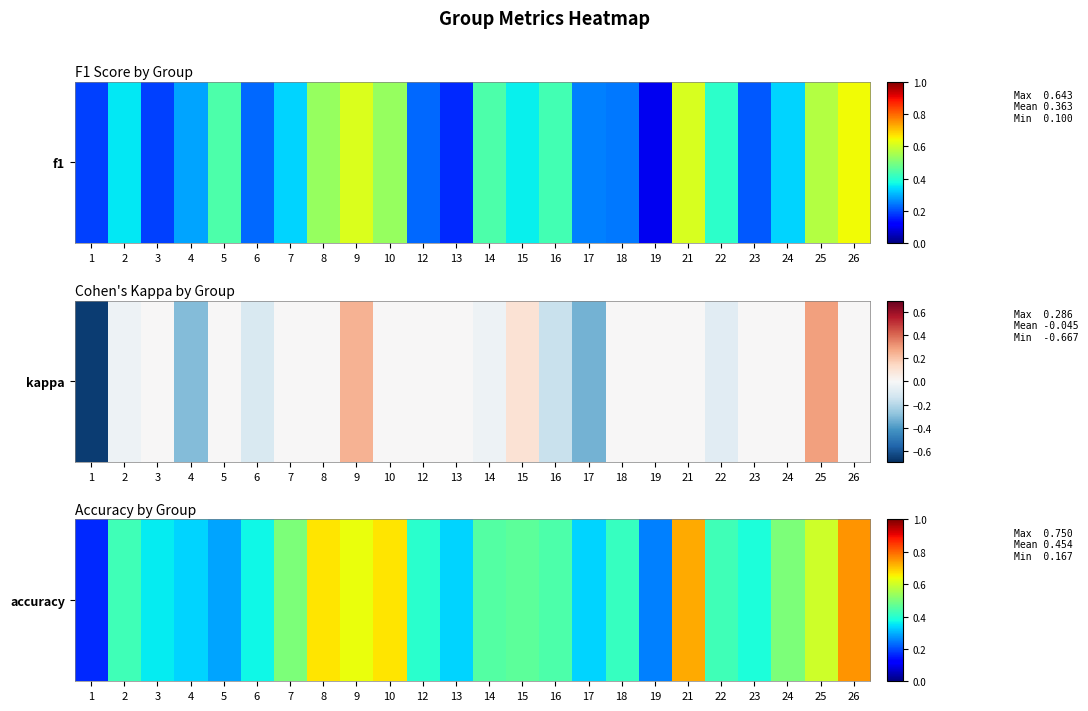

True or false: the data shows 0.1 at 19.

False